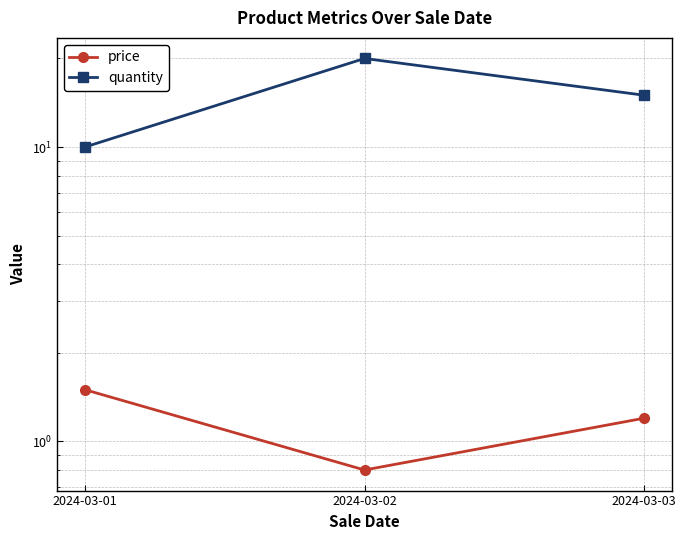

At which label is price closest to 1?

2024-03-02